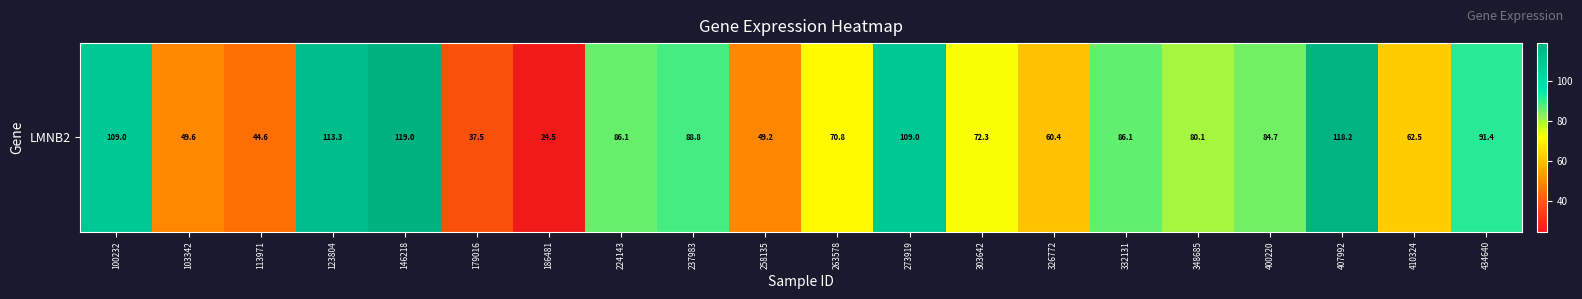

The value at 179016 is 37.5. True or false?

True